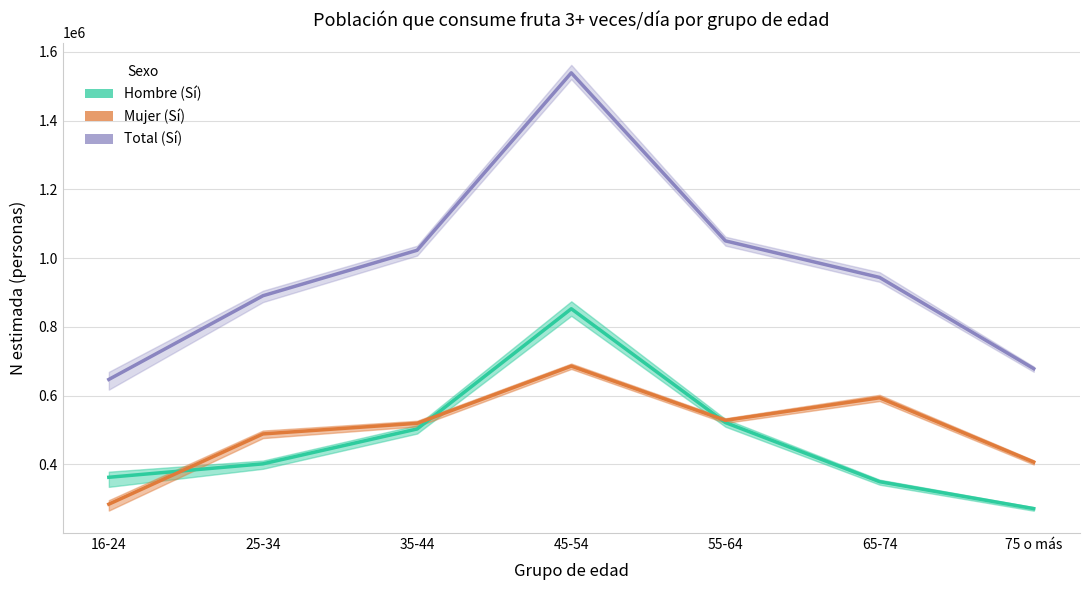

How many data points in Mujer (Sí) are above 519681?

3